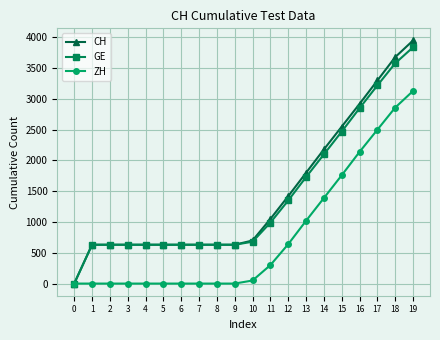

True or false: CH has a value of 1420 at 12.

True